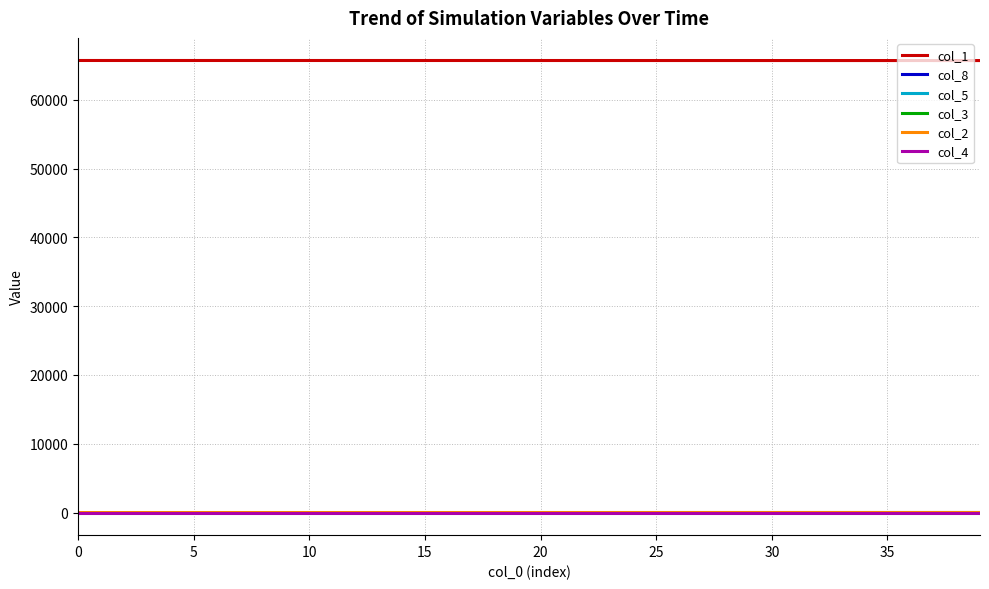

True or false: col_8 and col_1 cross at least once.

False